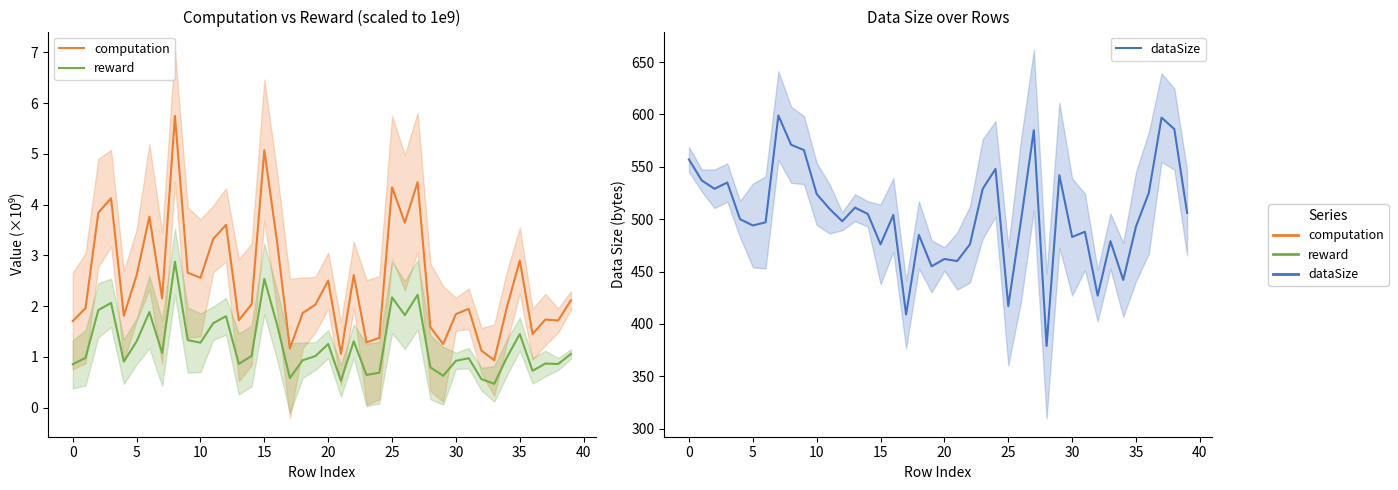

What is the average value of the dataSize series?

504.6